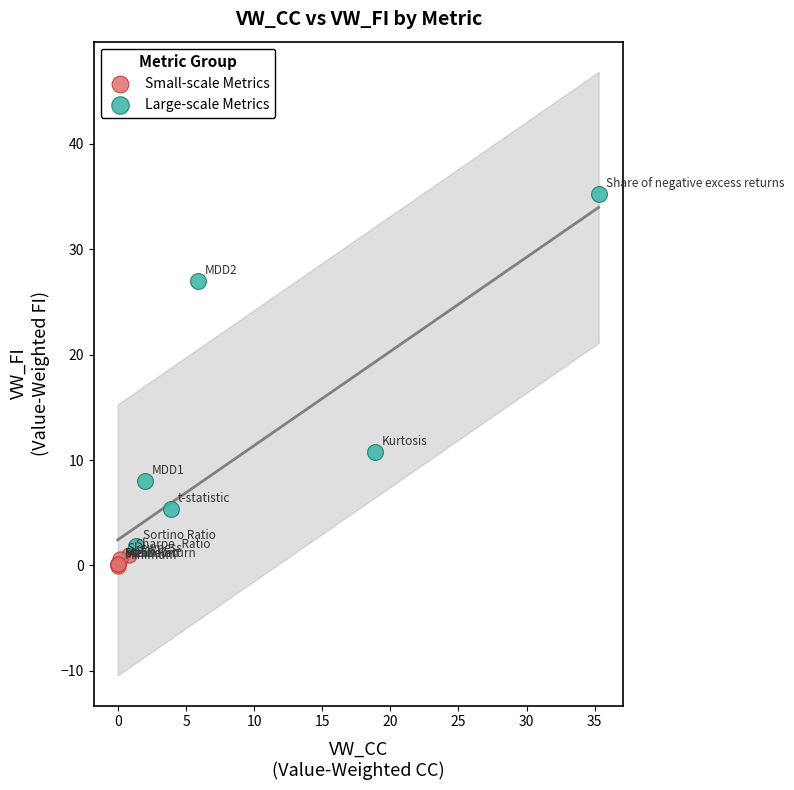

Which series has the largest Y range (max minus min)?

Large-scale Metrics